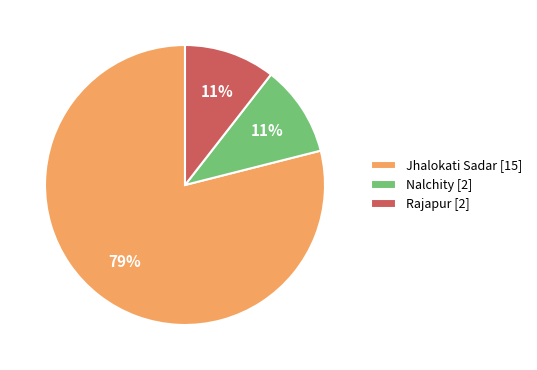

To the nearest percent, what is the average slice percentage?

33%